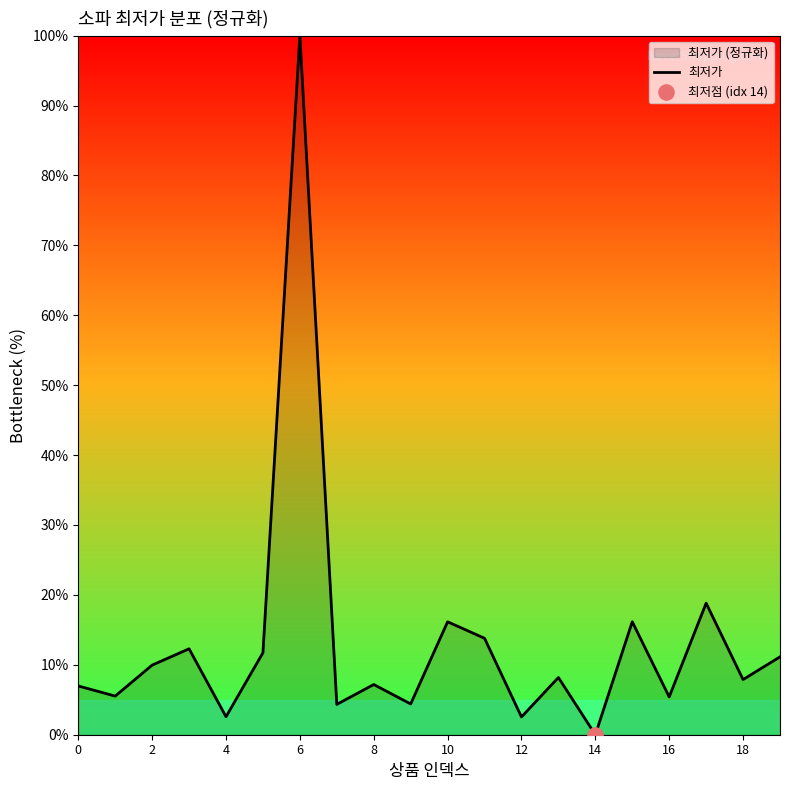

What is the change in value from 10 to 14?

-16.2